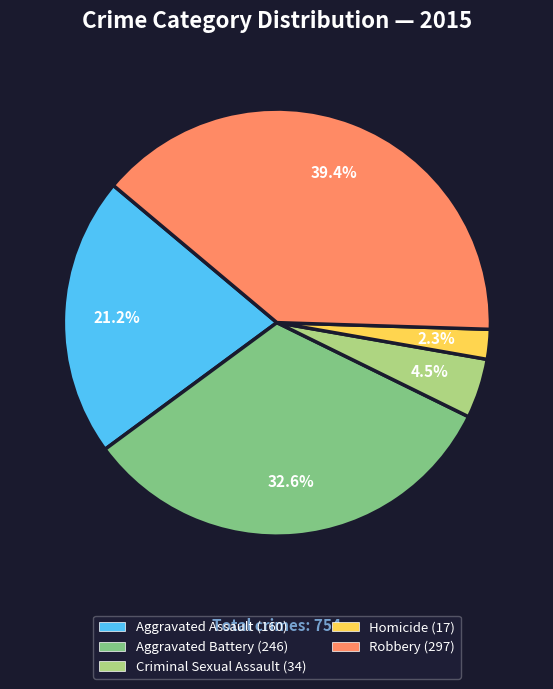

To the nearest percent, what is the difference between the Criminal Sexual Assault and Aggravated Battery slice percentages?

28%